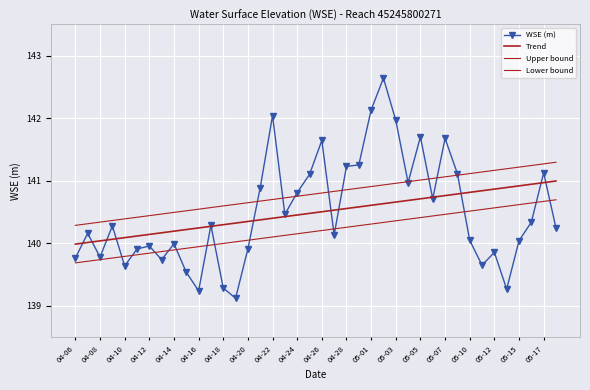

What is the average value of the Trend series?

140.5